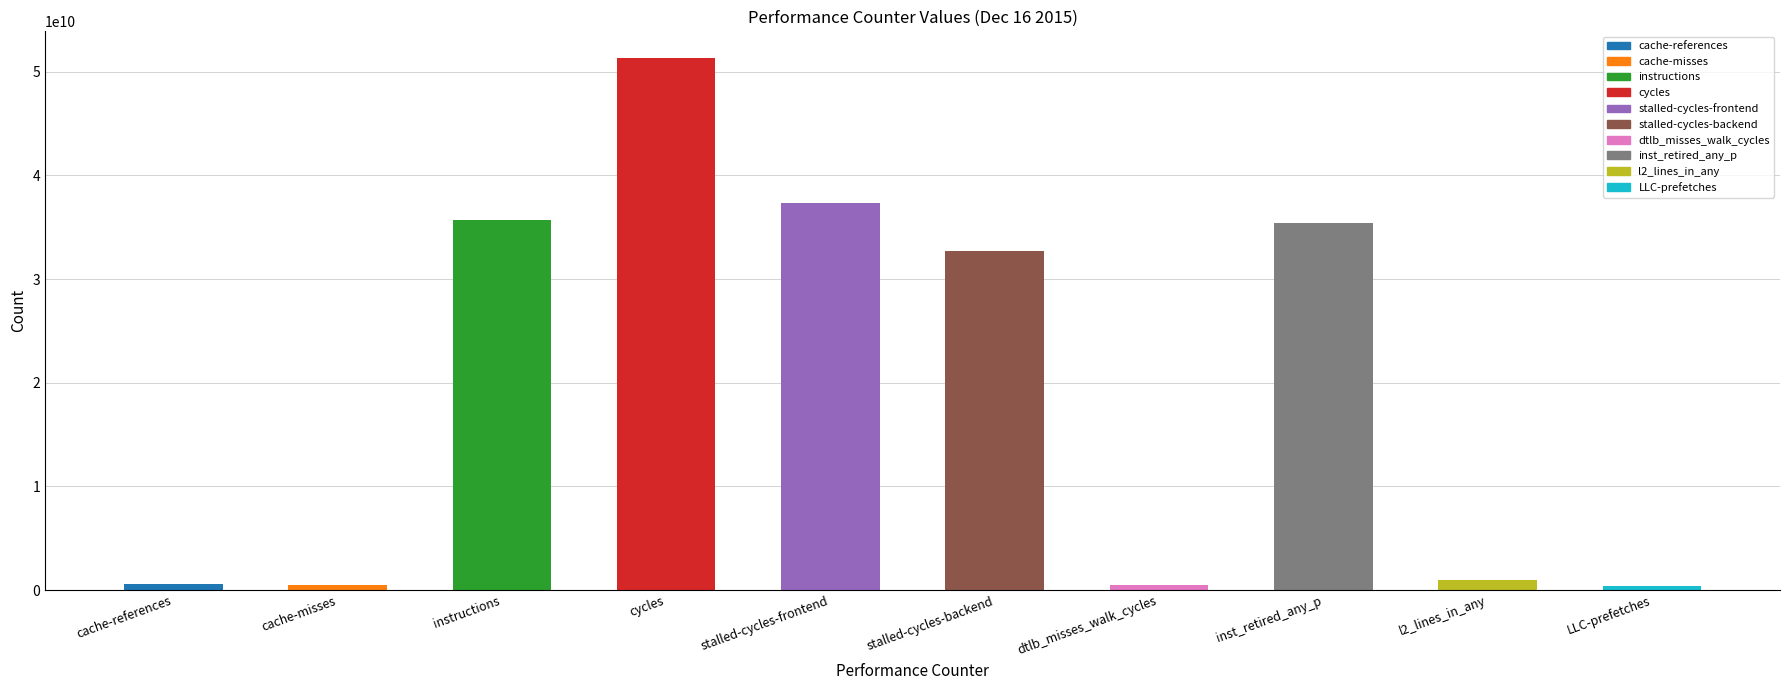

What is the difference between the maximum and minimum values?

50962516693